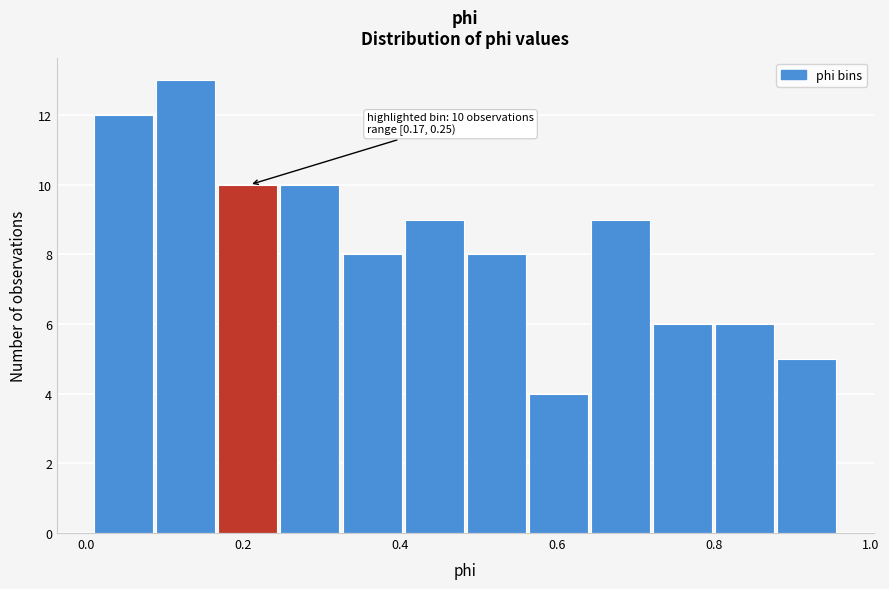

Read against the x-axis, roughly where is the centre of the tallest bar?

0.12